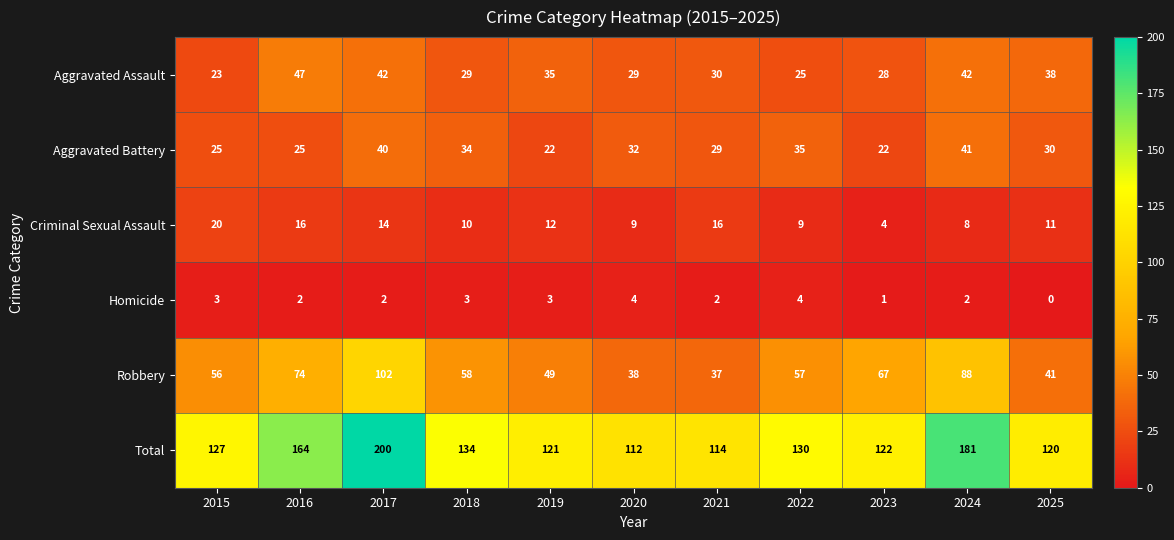

Between 2023 and 2024, which series saw the biggest shift?

Total